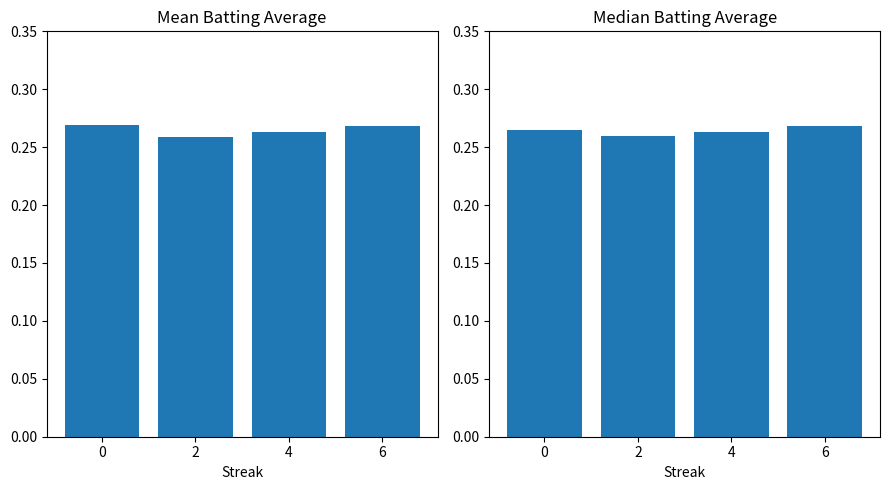

Rank the categories by value from highest to lowest.

6, 0, 4, 2